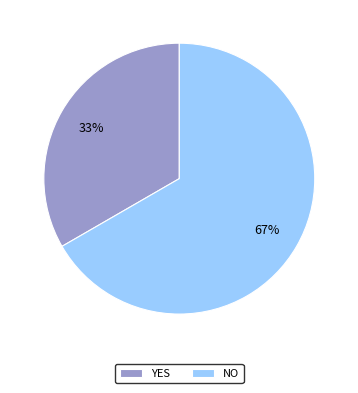

Rank the categories by value from lowest to highest.

YES, NO